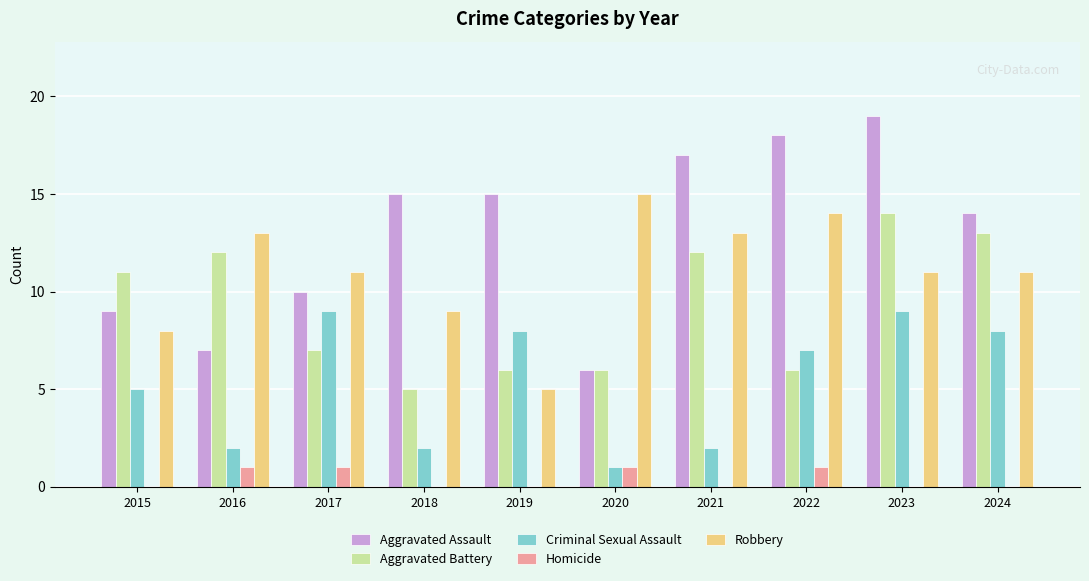

True or false: Aggravated Battery has a value of 8 at 2022.

False